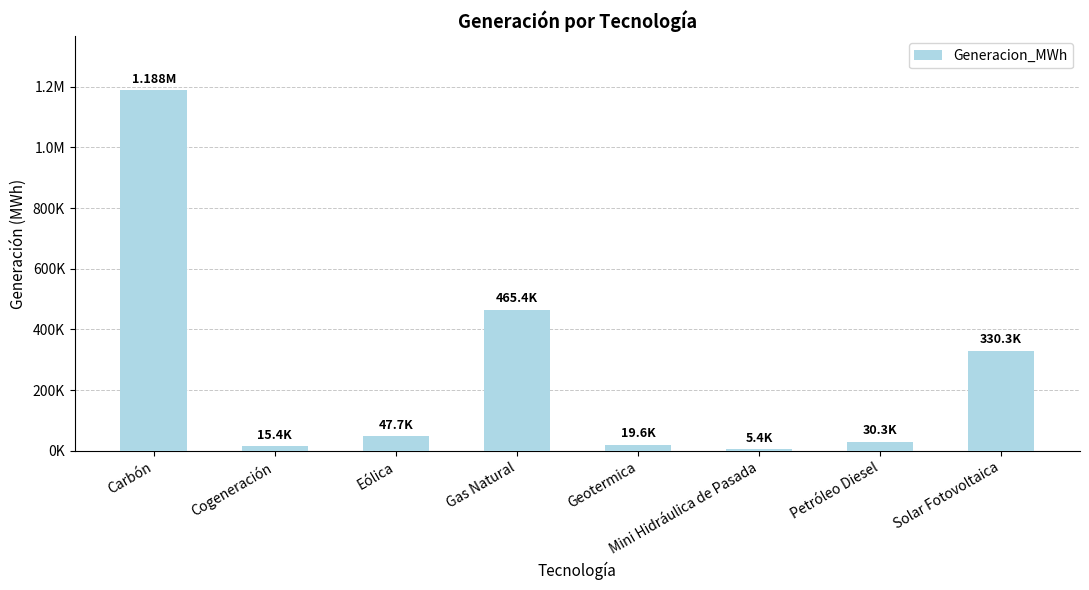

List the labels in order of value, largest first.

Carbón, Gas Natural, Solar Fotovoltaica, Eólica, Petróleo Diesel, Geotermica, Cogeneración, Mini Hidráulica de Pasada